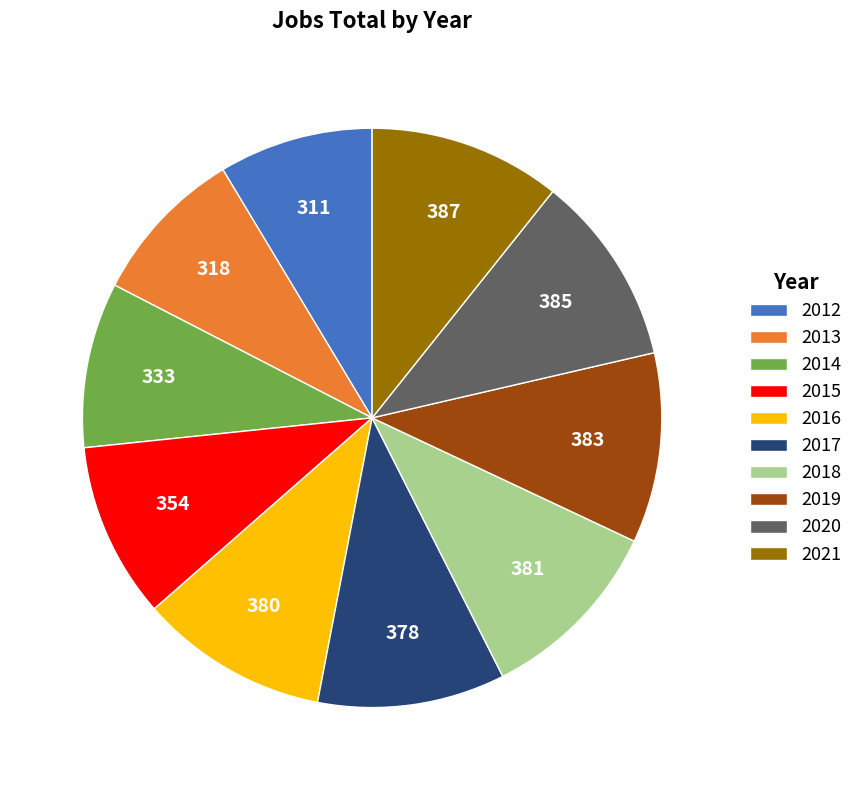

Do 2019 and 2014 together represent more than half of the pie?

No